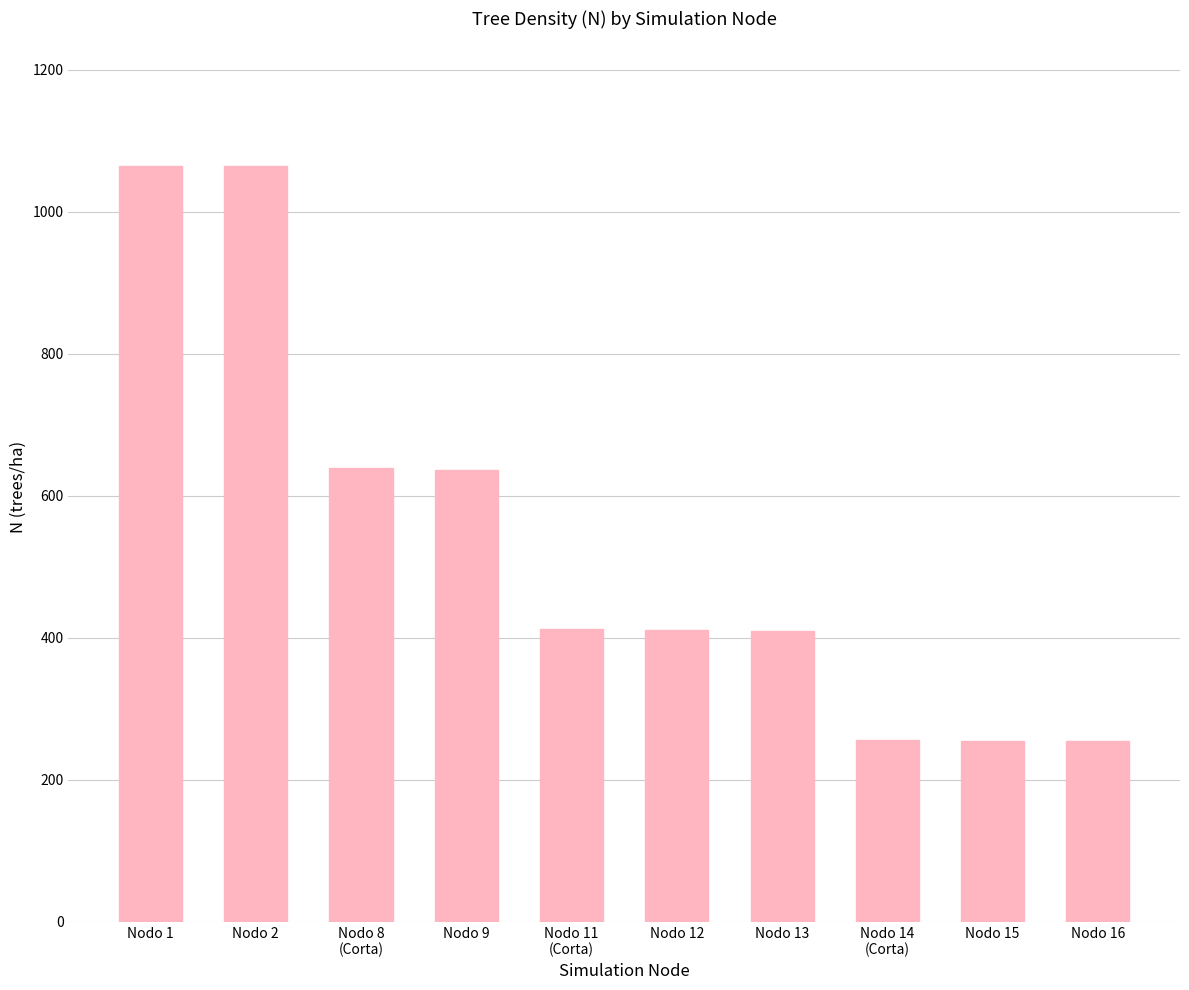

How many values are below 412?

5